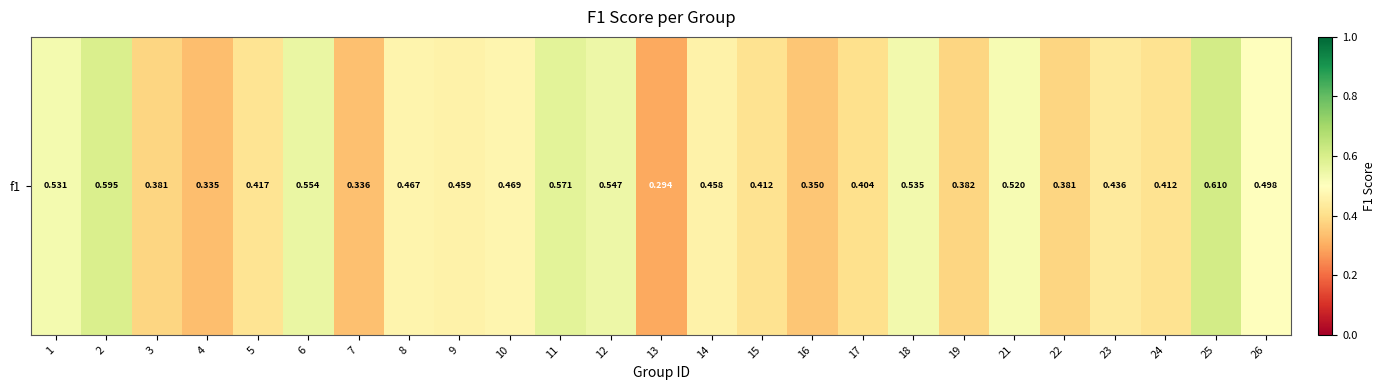

At which category does the chart reach its minimum across all series?

13